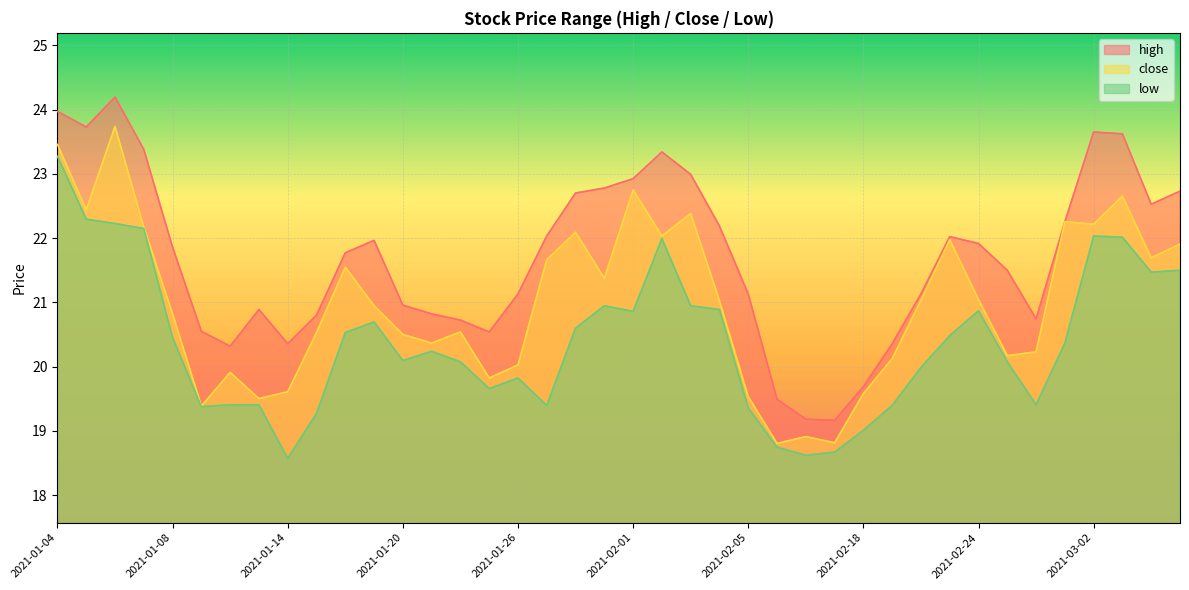

How many lines are shown in the chart?

3